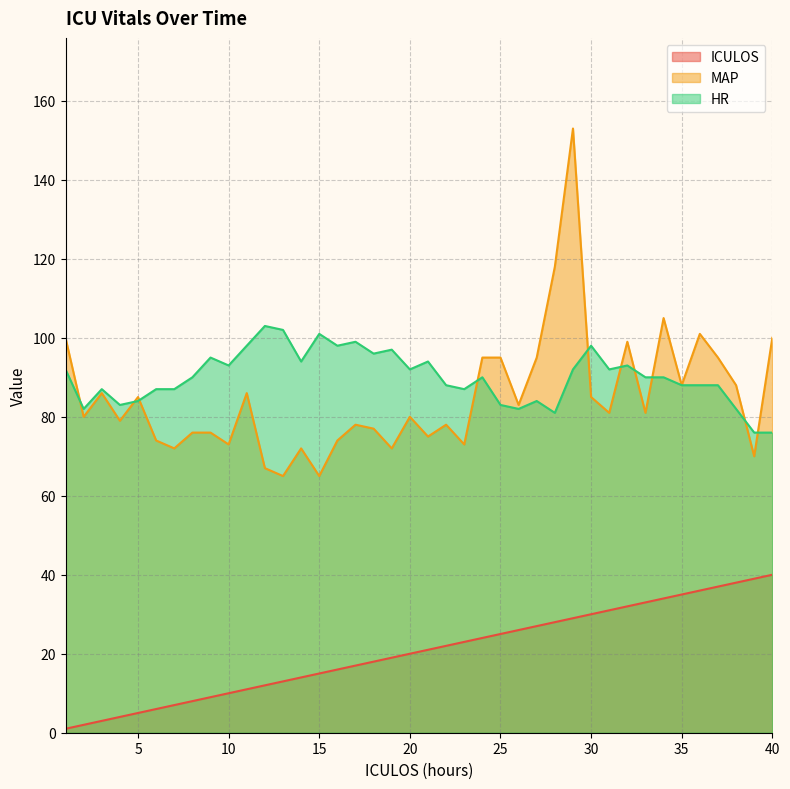

How many times do MAP and HR cross each other?

10